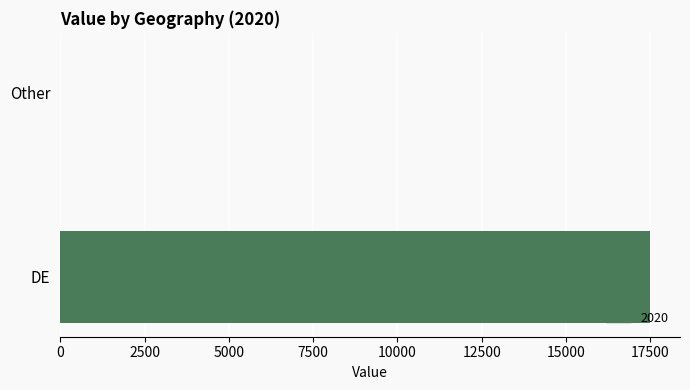

What is the sum of the values at DE and Other?

17503